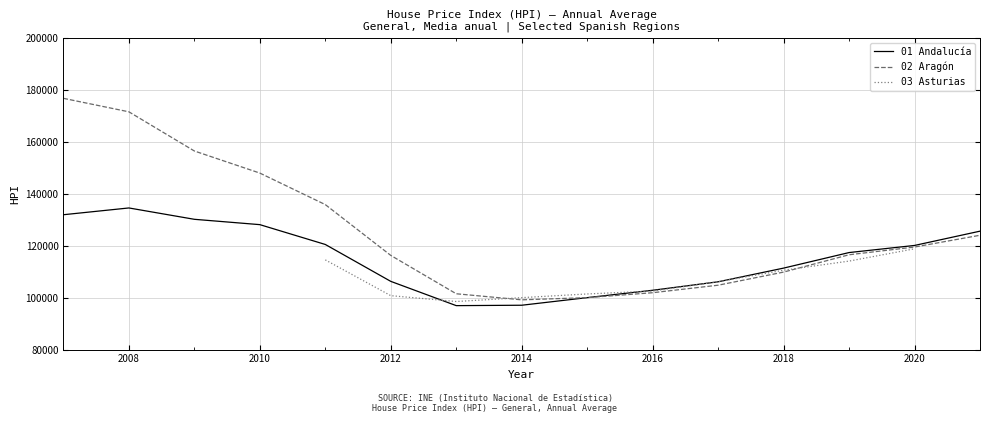

True or false: 01 Andalucía and 02 Aragón cross at least once.

False